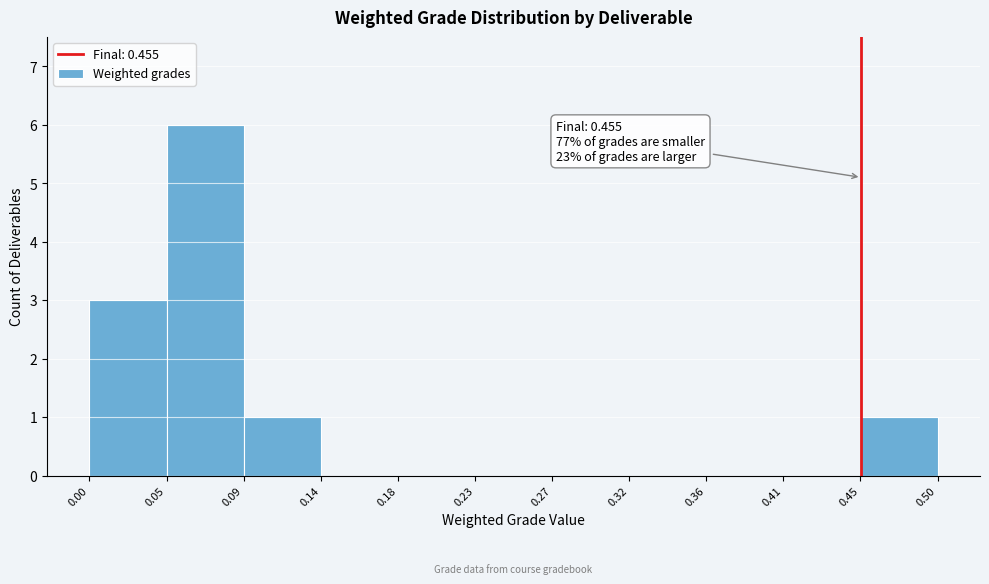

Over which range of the x-axis is the bar tallest?

0.05 to 0.09